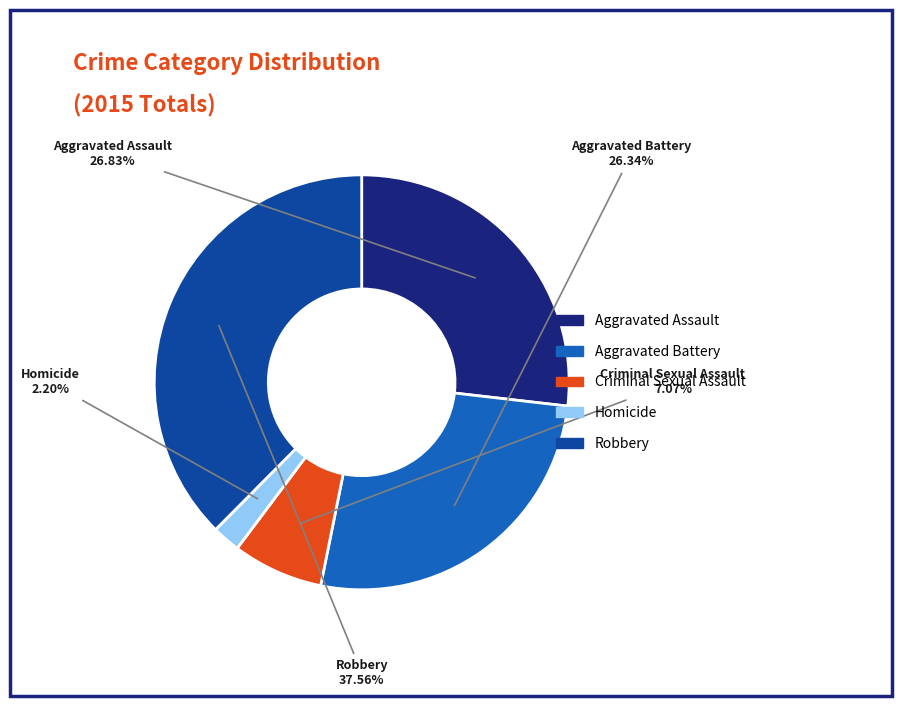

Which category has the biggest portion of the pie?

Robbery